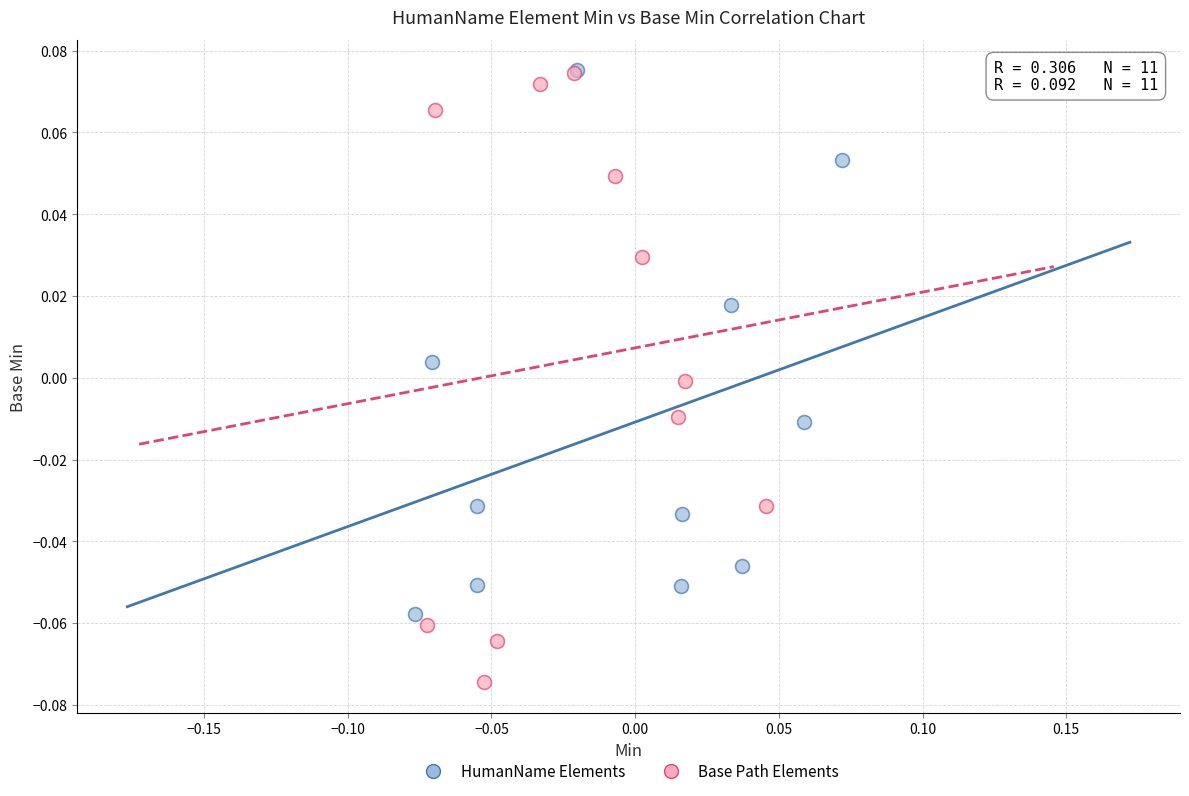

Which series has the widest spread of Y values?

Base Path Elements